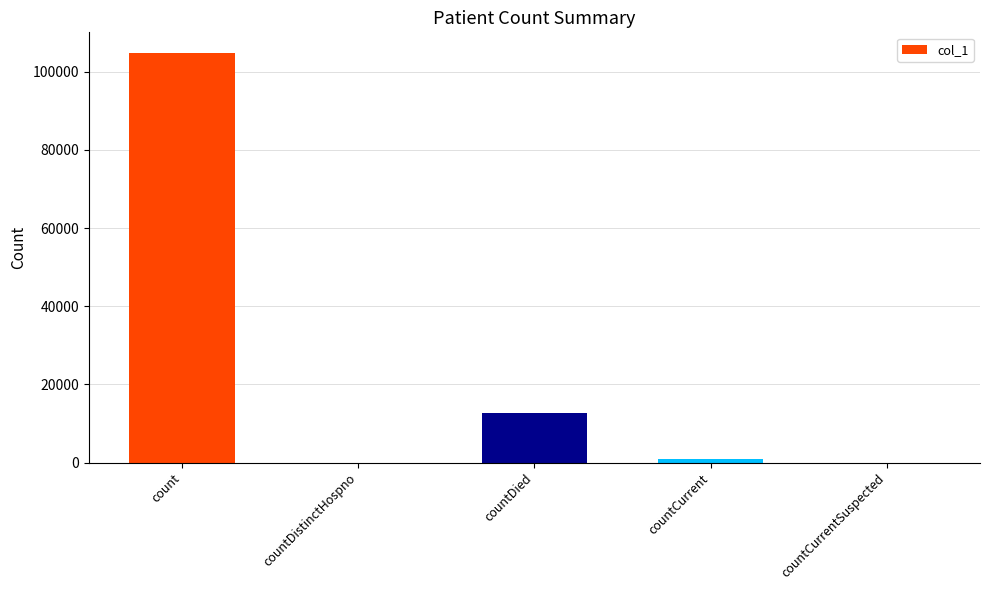

Which category has the highest value across all series?

count